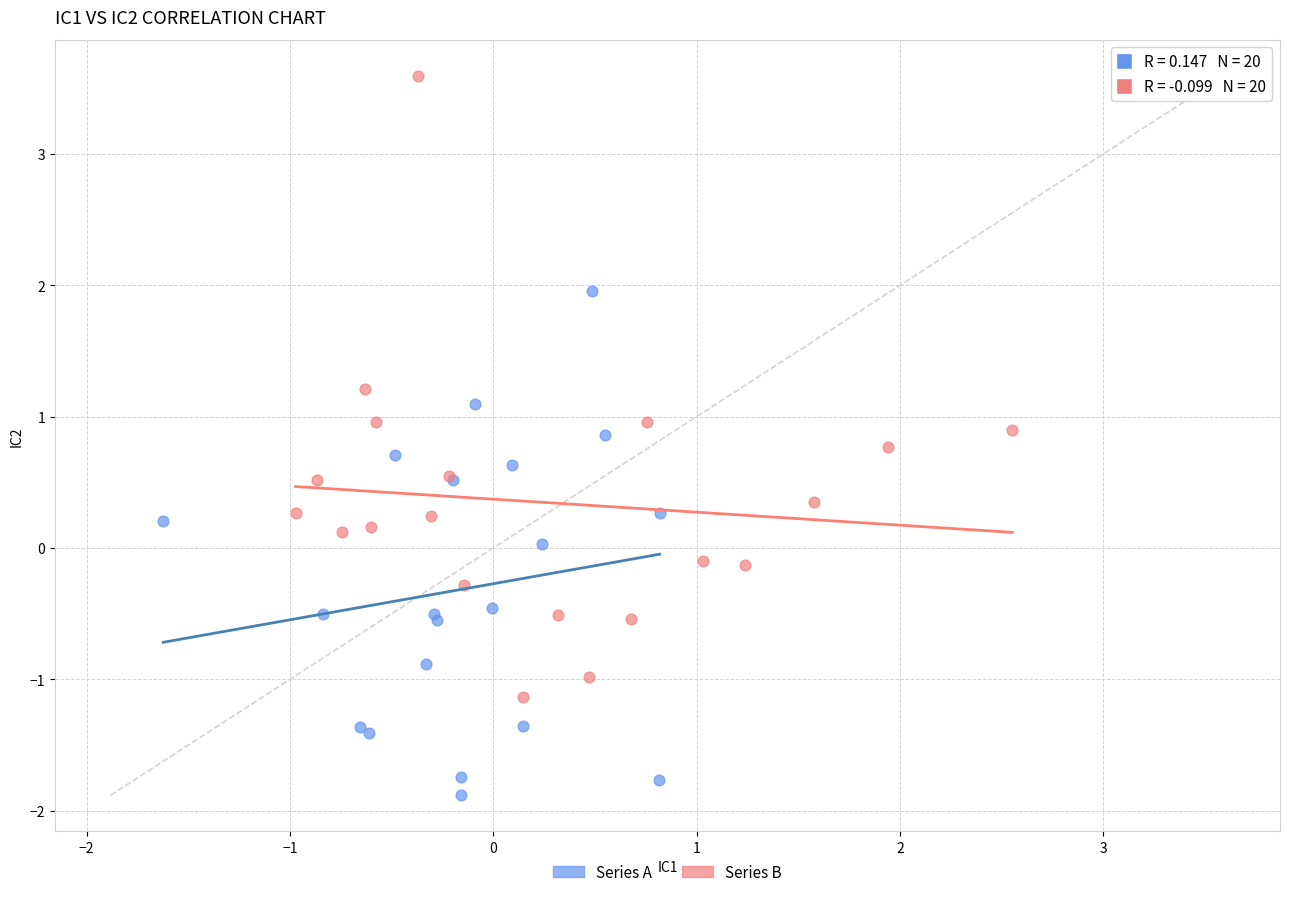

Which series contains the lowest Y value?

Series A